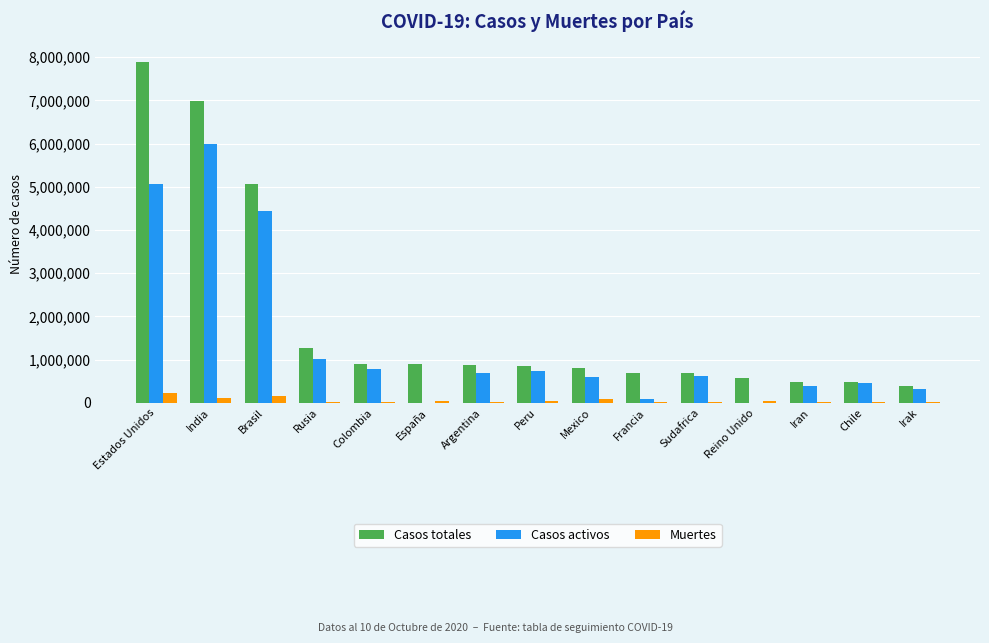

Is it true that Casos totales equals 691977 at Francia?

True